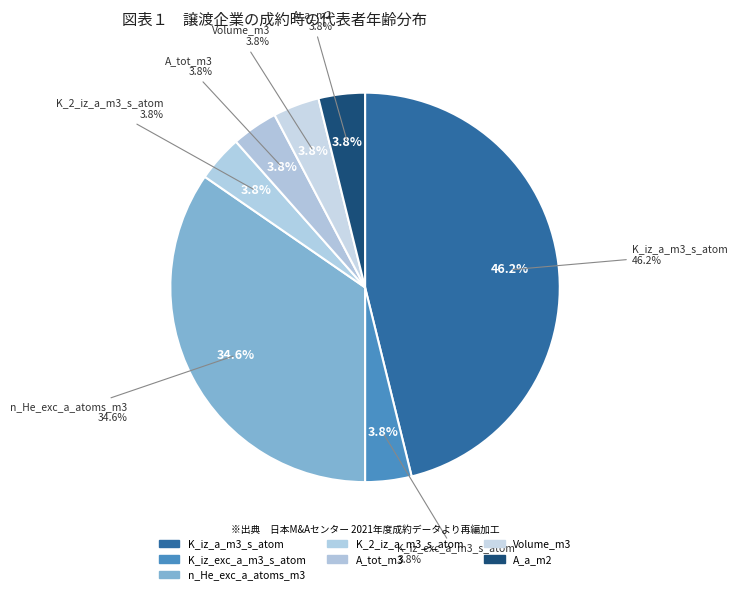

To the nearest percent, what is the difference between the largest and smallest slice percentages?

42%